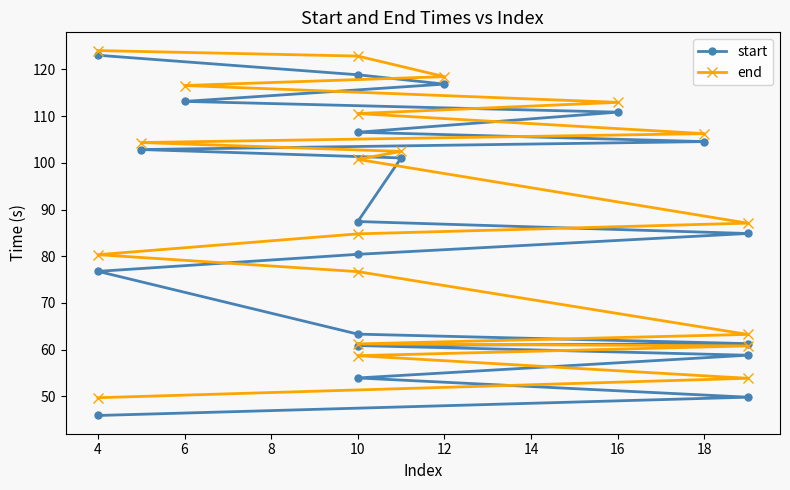

Rank the series at 12 from highest to lowest value.

end, start